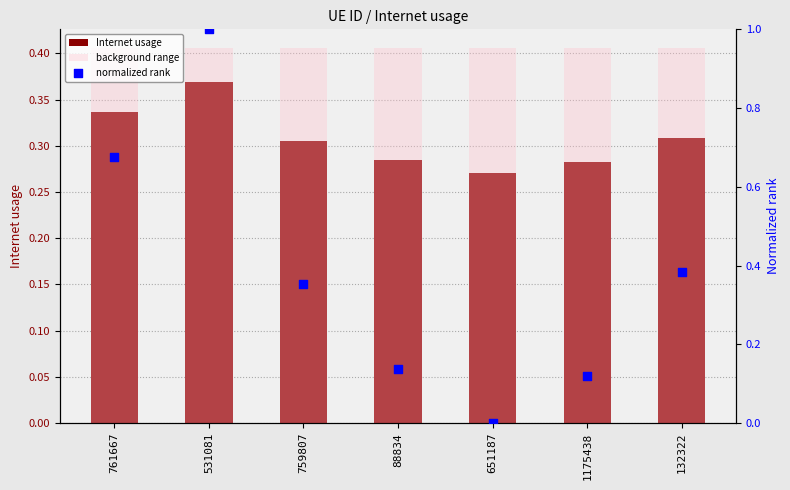

At which category is the sum across all series the highest?

531081